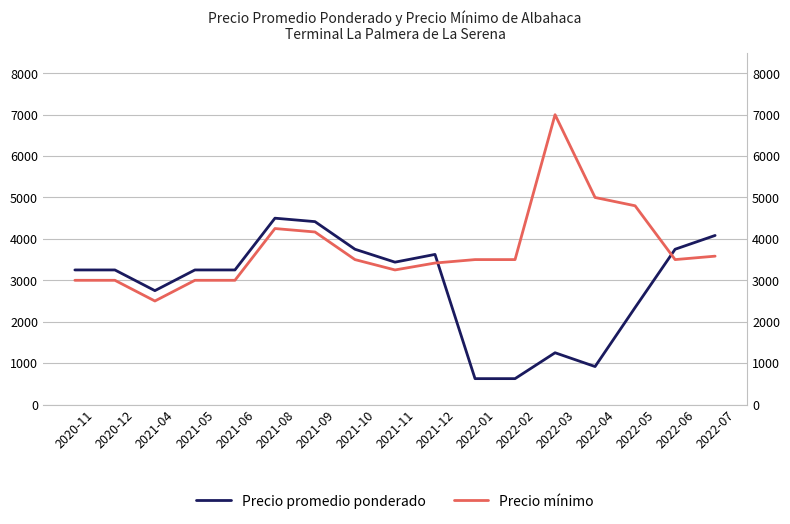

True or false: Precio mínimo has a value of 3417 at 2021-12.

True